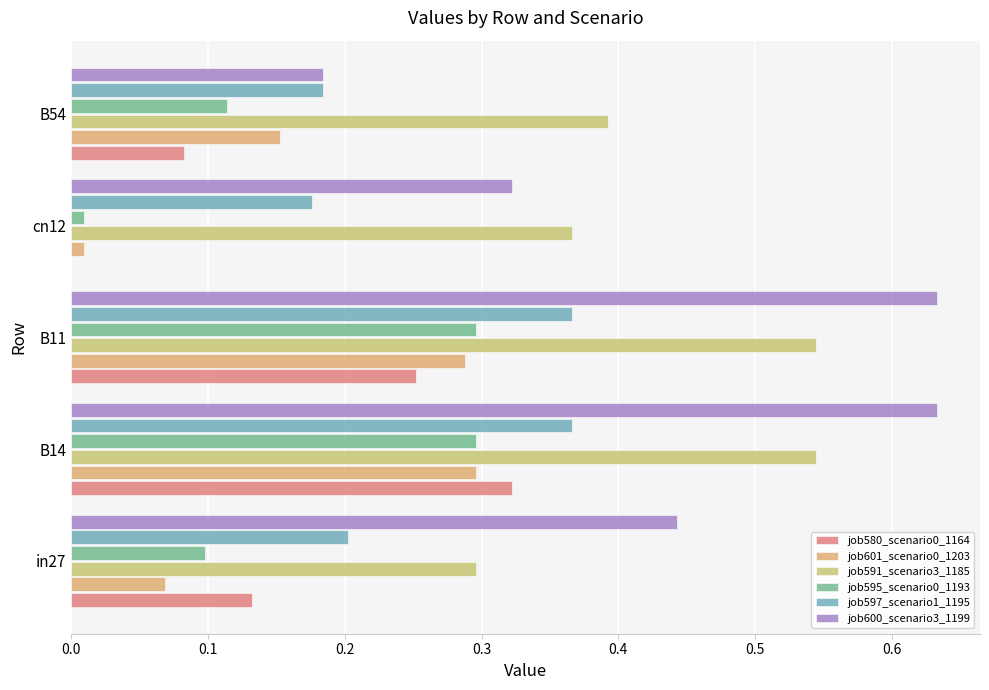

How many groups of bars are there?

5